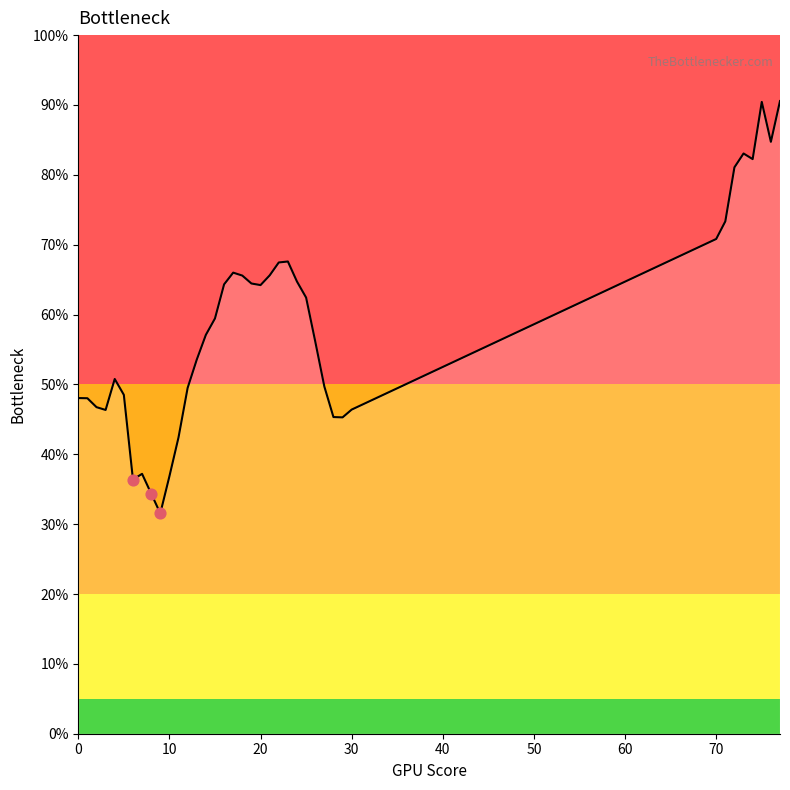

What is the greatest value displayed?

90.6